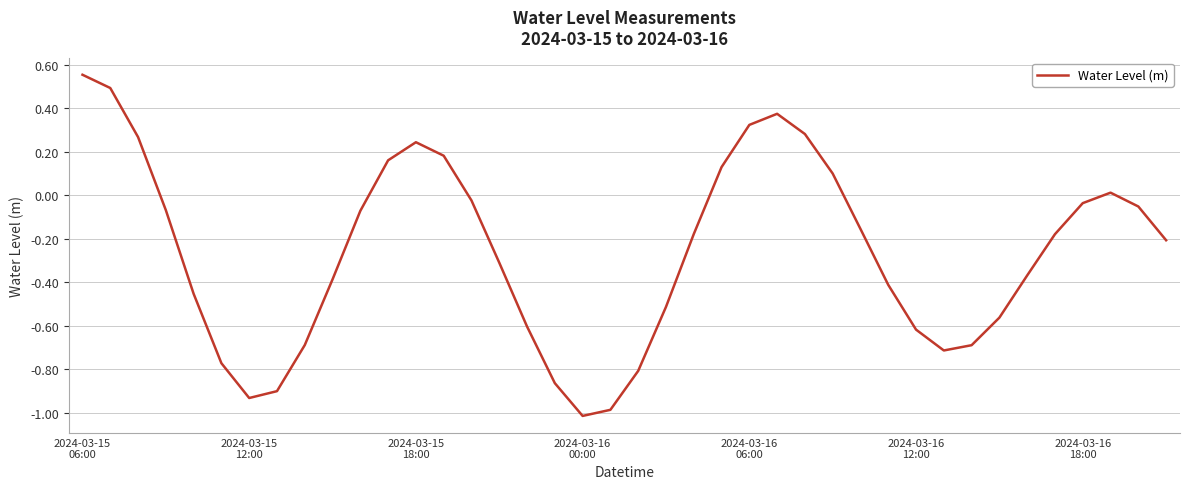

How many distinct data groups are displayed?

1